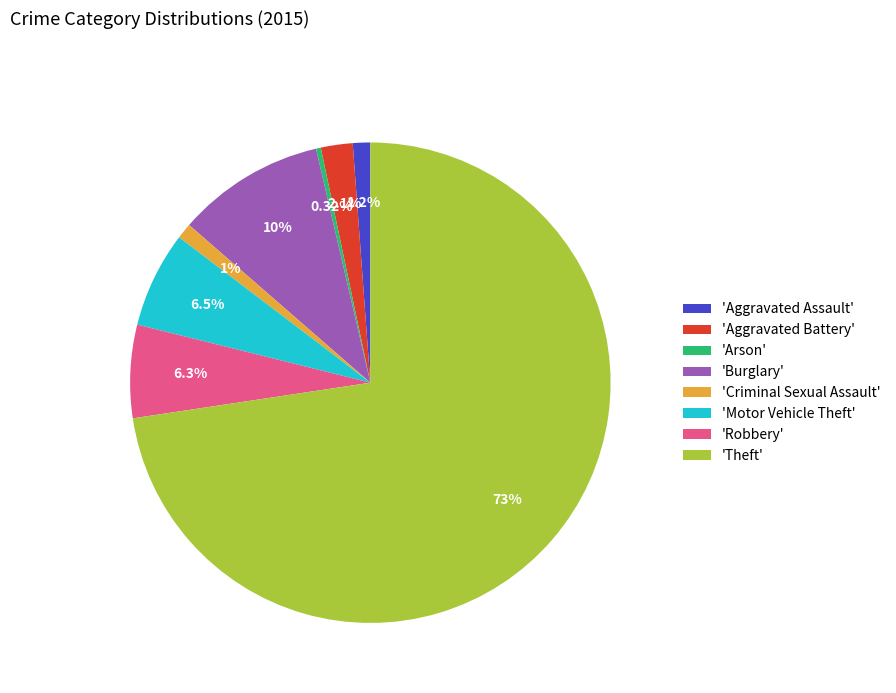

Do 'Criminal Sexual Assault' and 'Aggravated Battery' together represent more than half of the pie?

No